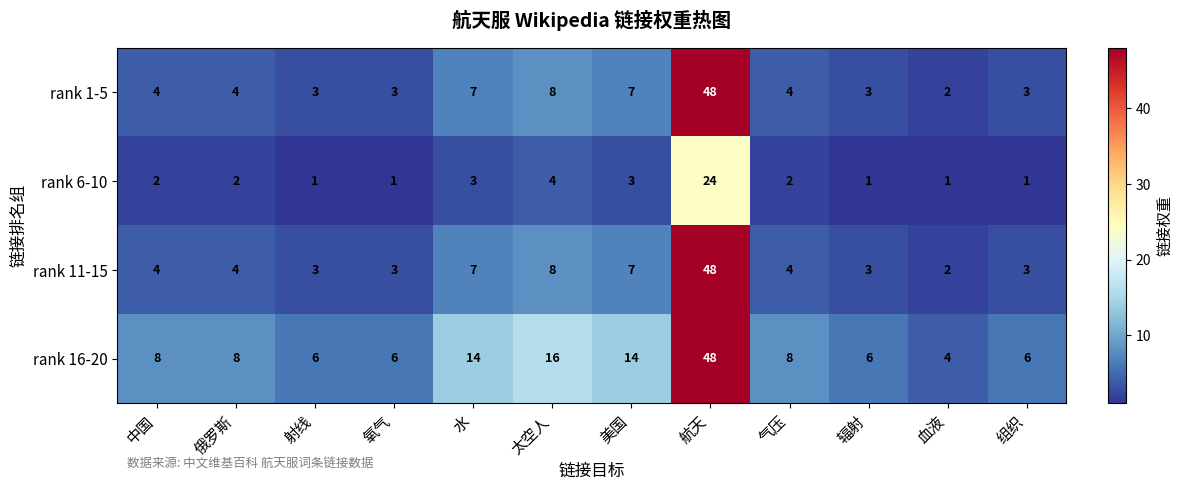

Which series changed the most between 中国 and 太空人?

rank 16-20